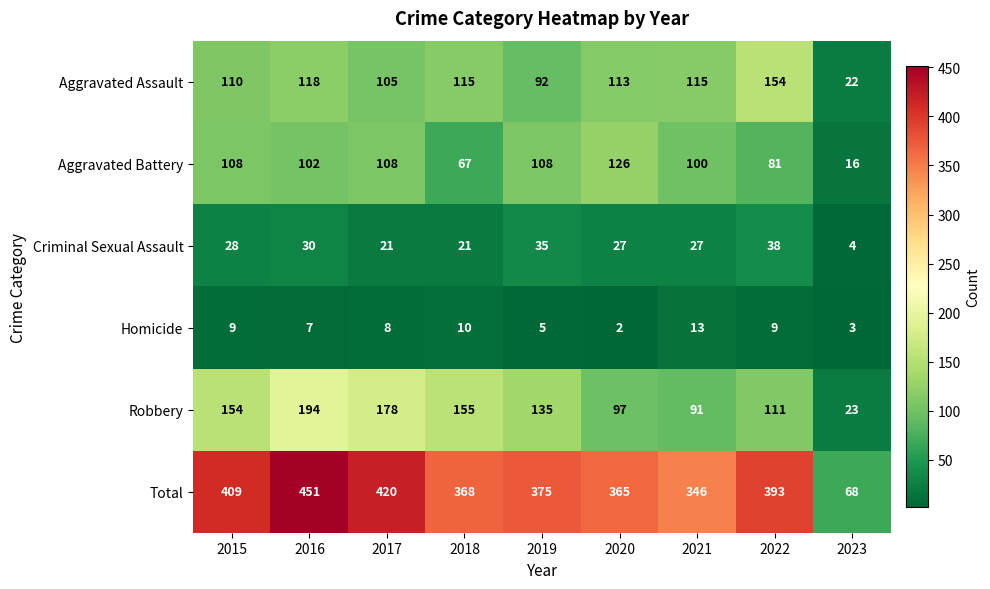

At which category does the chart reach its minimum across all series?

2020